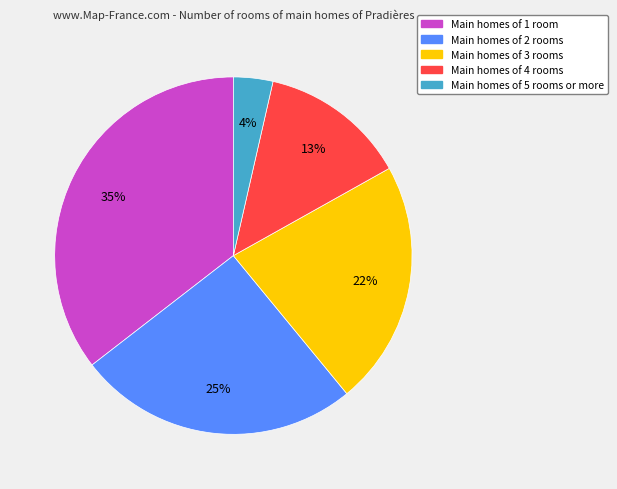

To the nearest percent, what is the average slice percentage?

20%